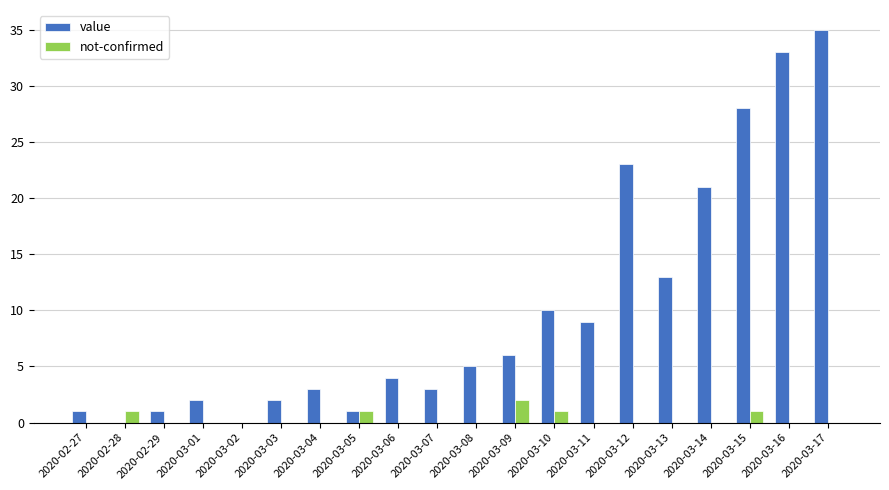

Does the chart contain stacked bars?

No